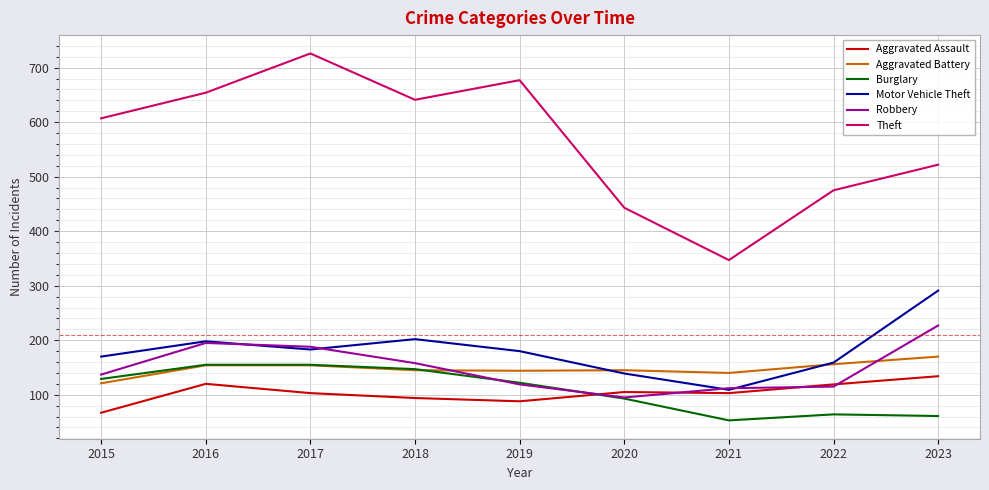

The value of Motor Vehicle Theft at 2017 is 183. True or false?

True